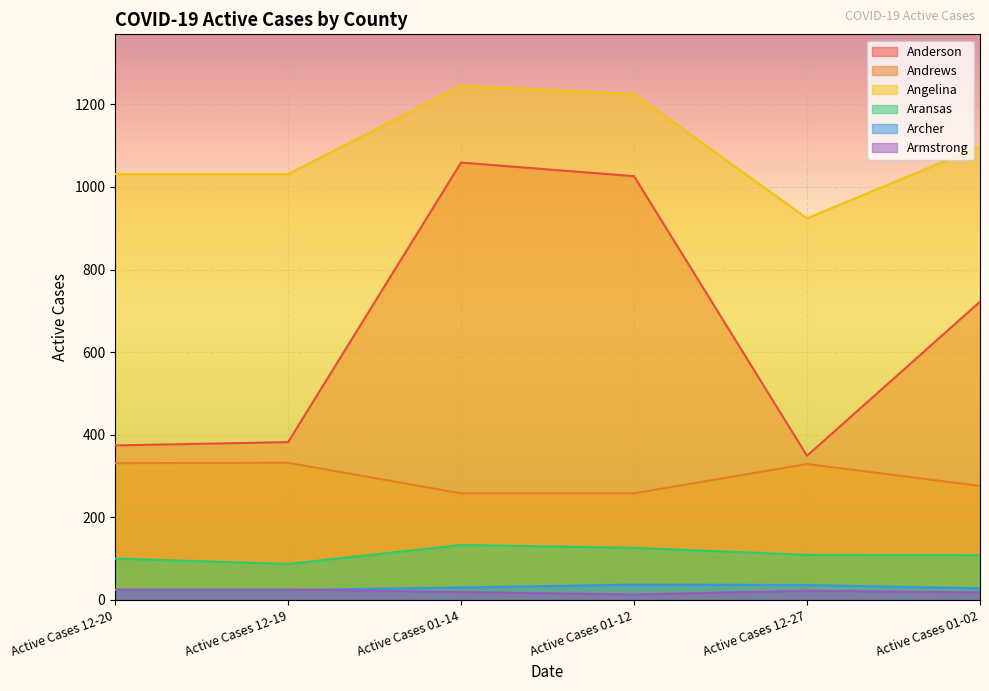

True or false: Anderson has a value of 1059 at Active Cases 01-14.

True